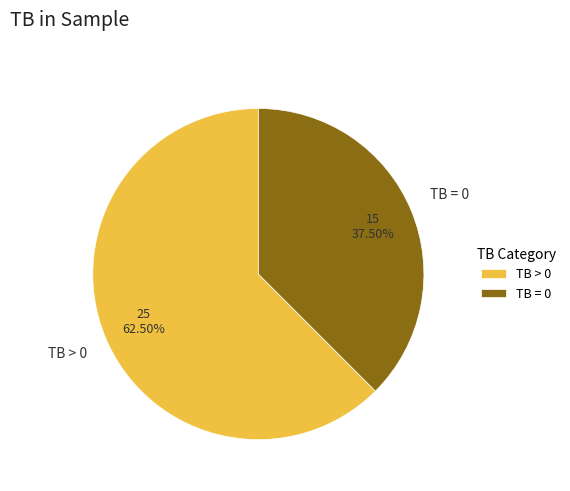

Is there any slice that represents more than half of the pie?

Yes